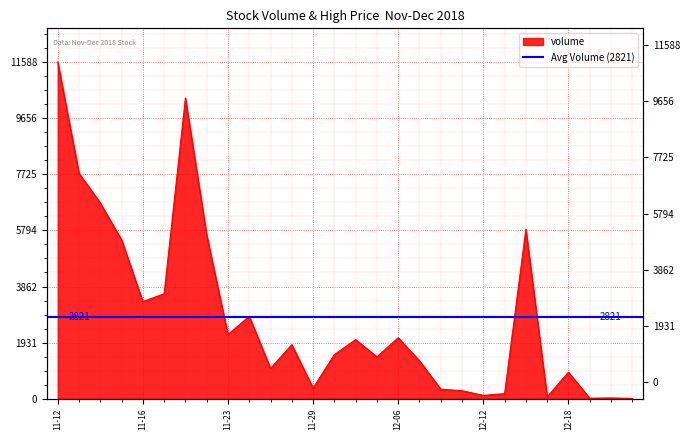

What is the maximum value shown in the chart?

11588